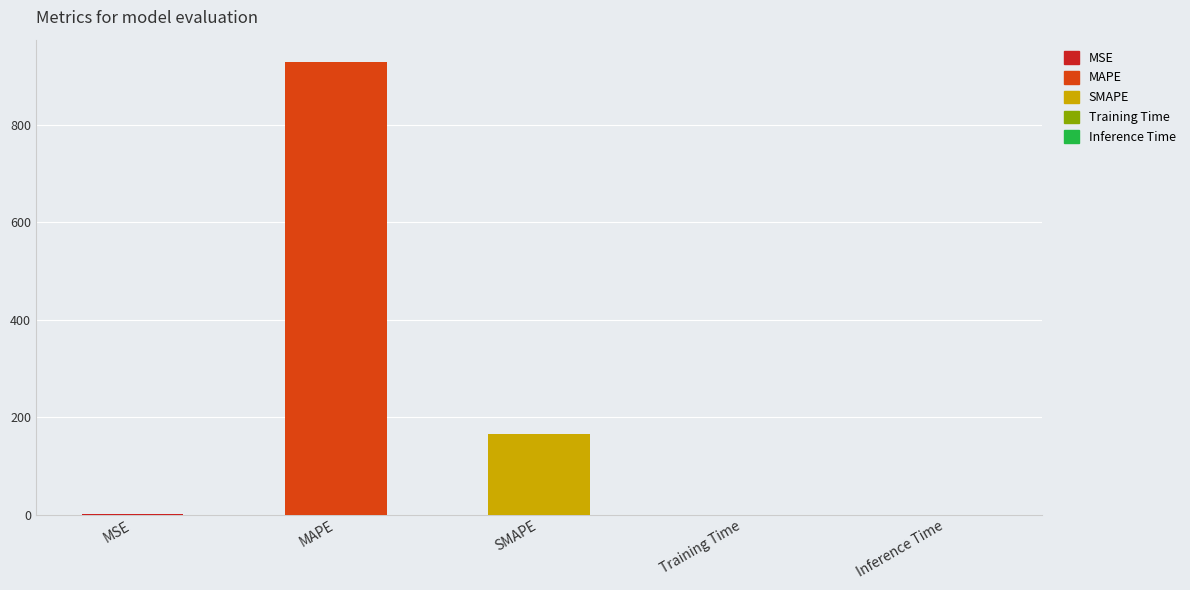

How many data points does each series have?

5